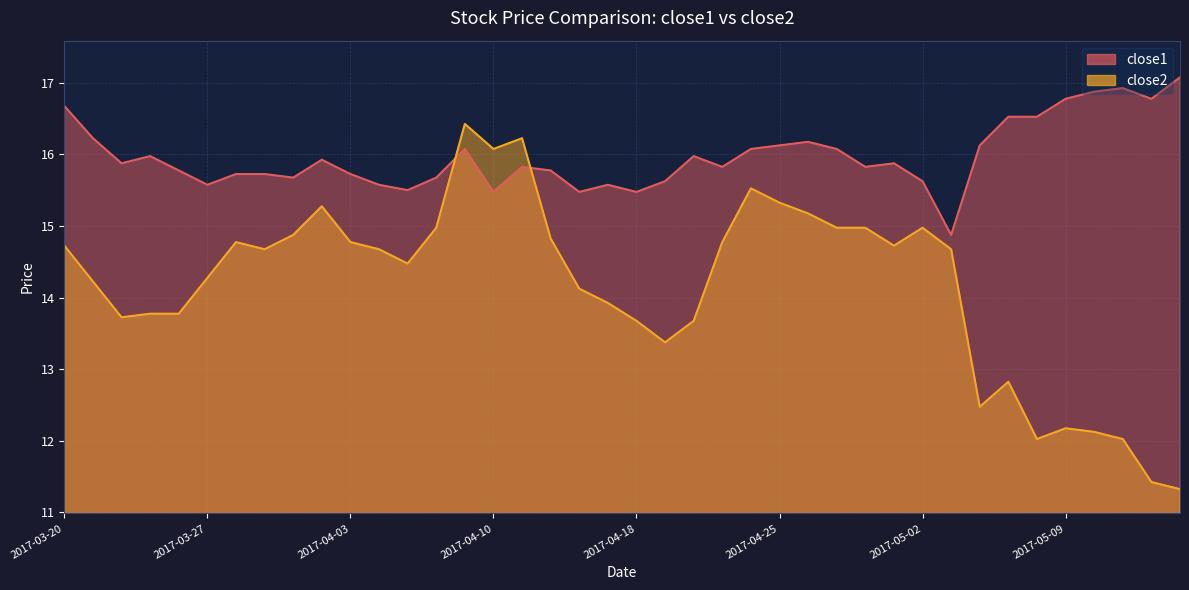

How many times do close2 and close1 cross each other?

2